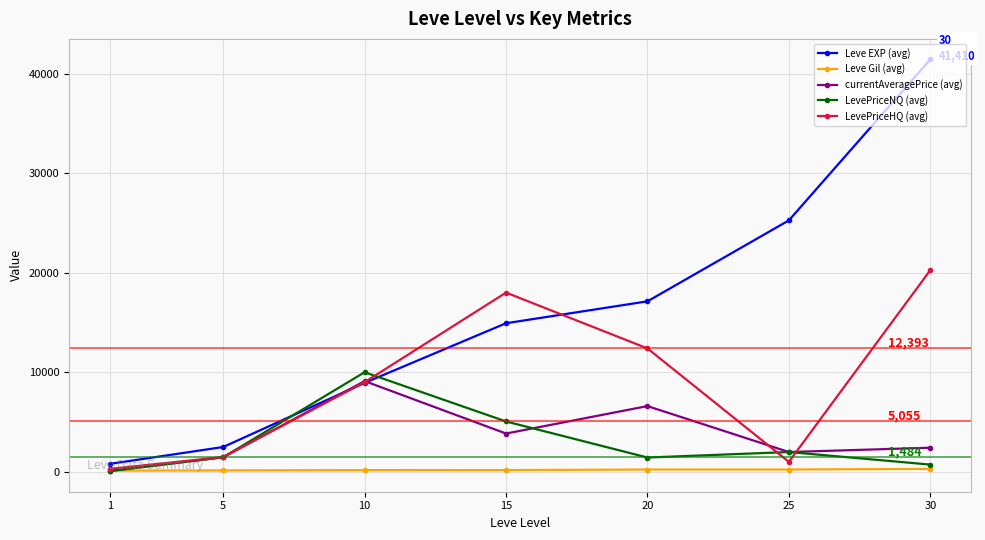

How many values in the Leve EXP (avg) series are below 14920?

3